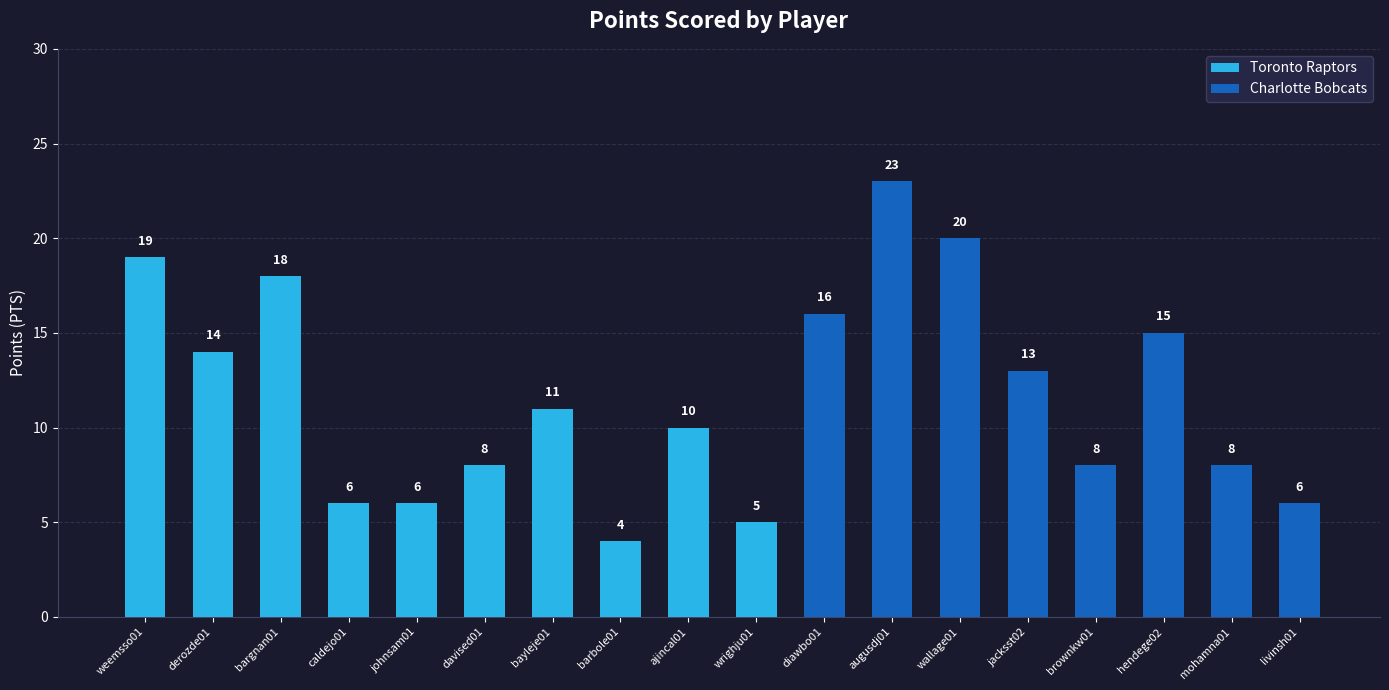

What is the difference between the maximum and second lowest values?

18